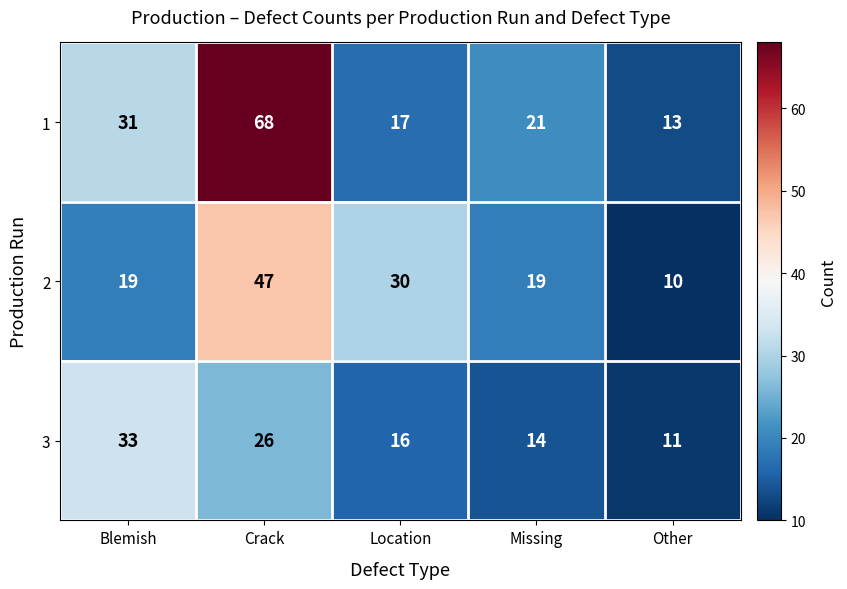

What is the average value of the 1 series?

30